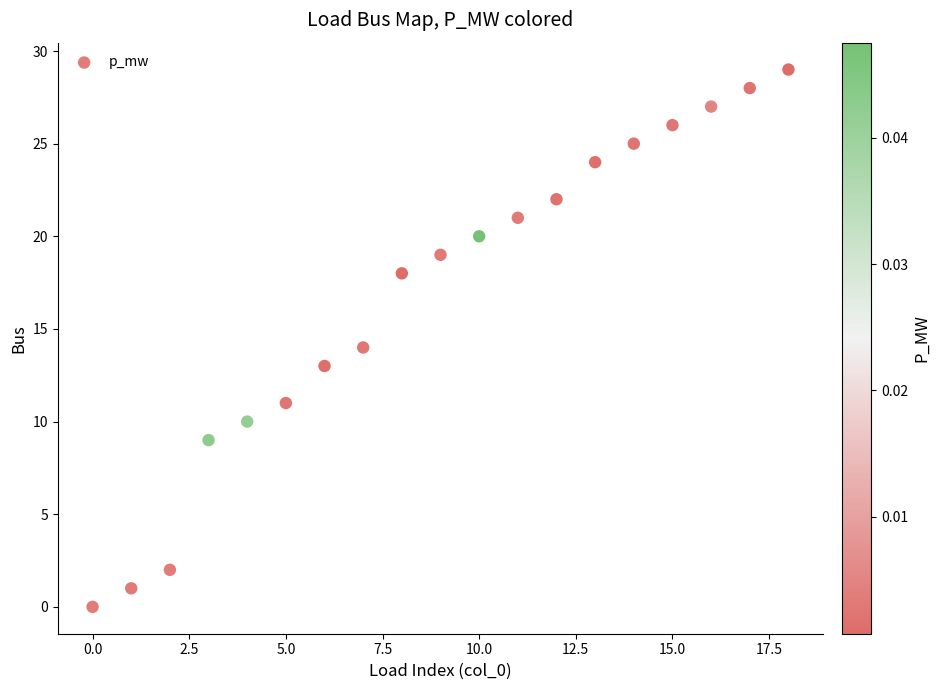

What is the range of Y values (max minus min)?

29